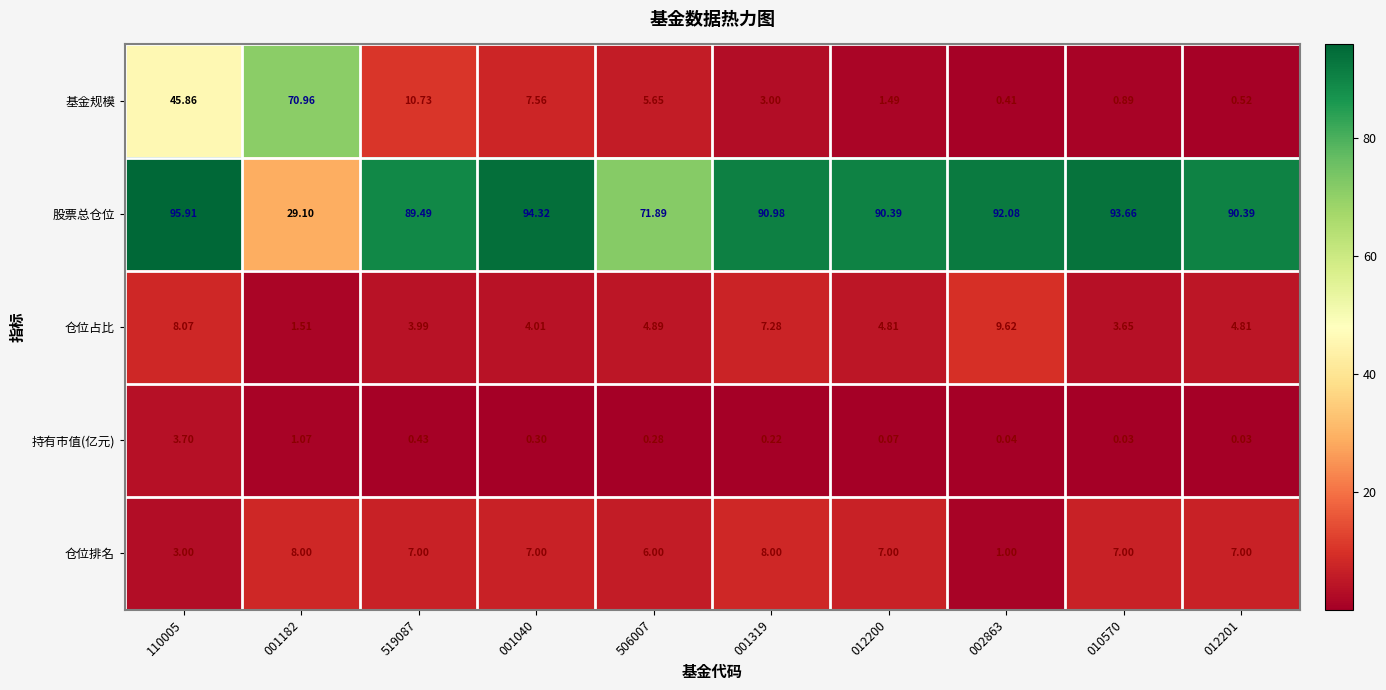

At 012201, list the series in order from smallest to largest.

持有市值(亿元), 基金规模, 仓位占比, 仓位排名, 股票总仓位